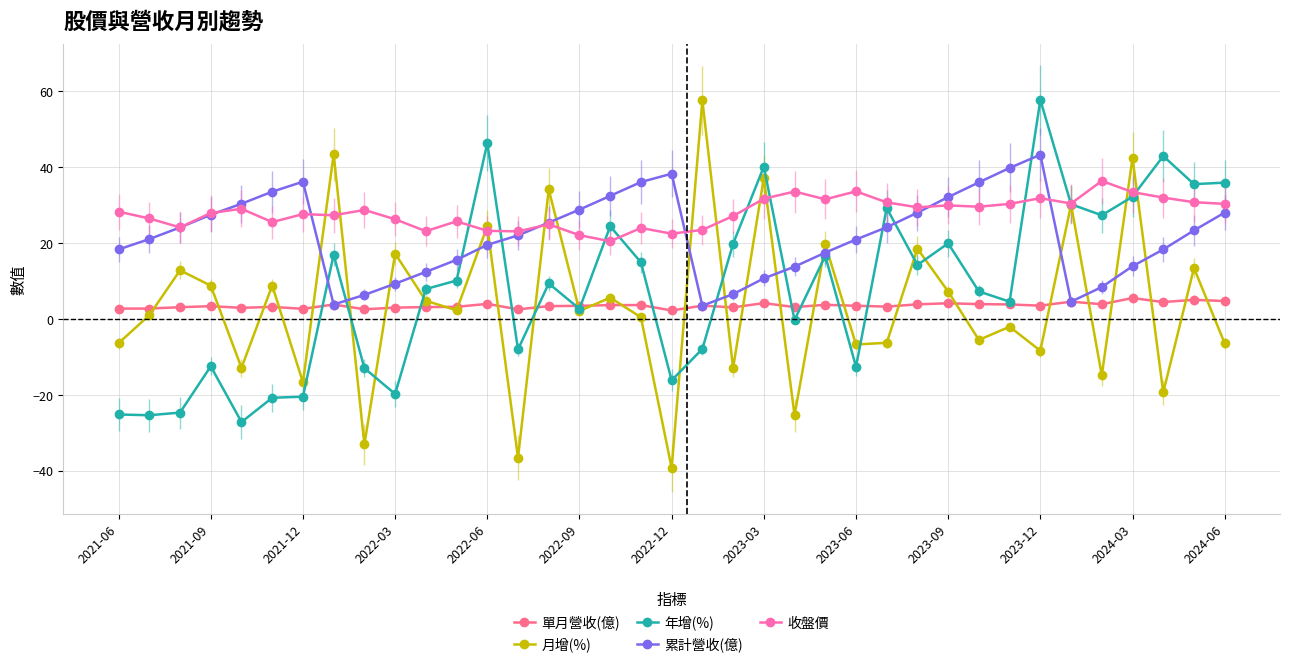

Which series has the largest total across all categories?

收盤價